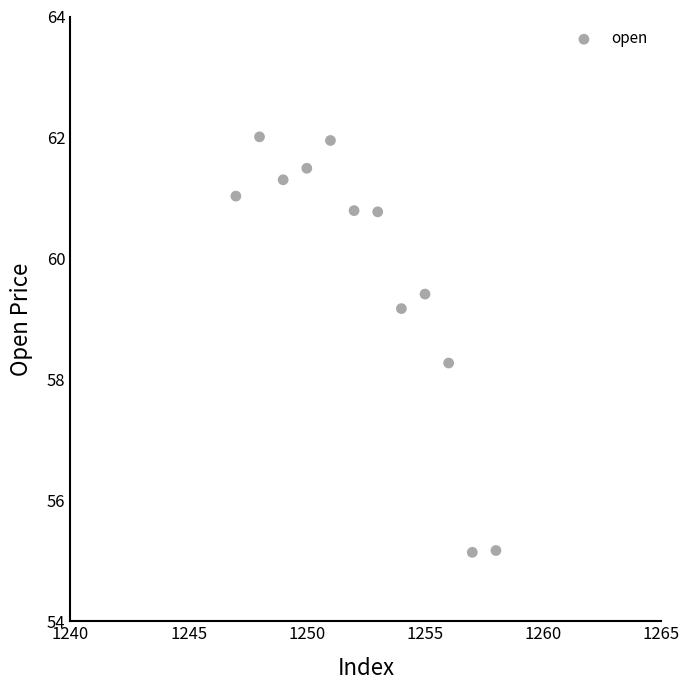

What Y value in the scatter plot is closest to 58?

58.3